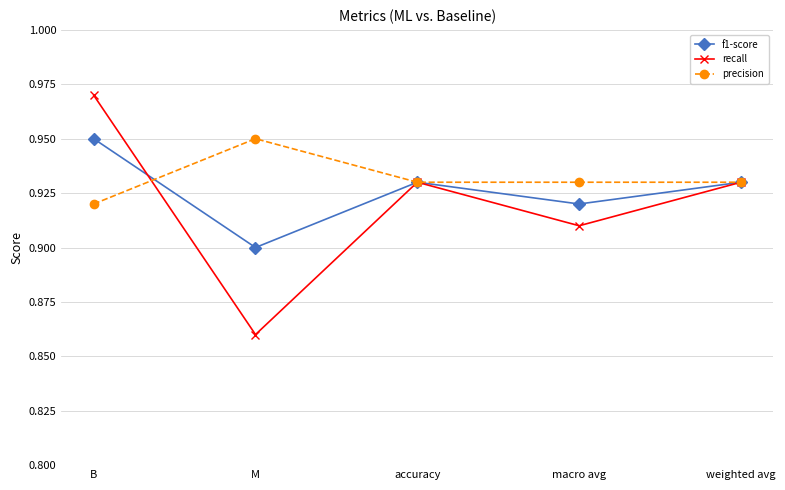

How many lines are shown in the chart?

3